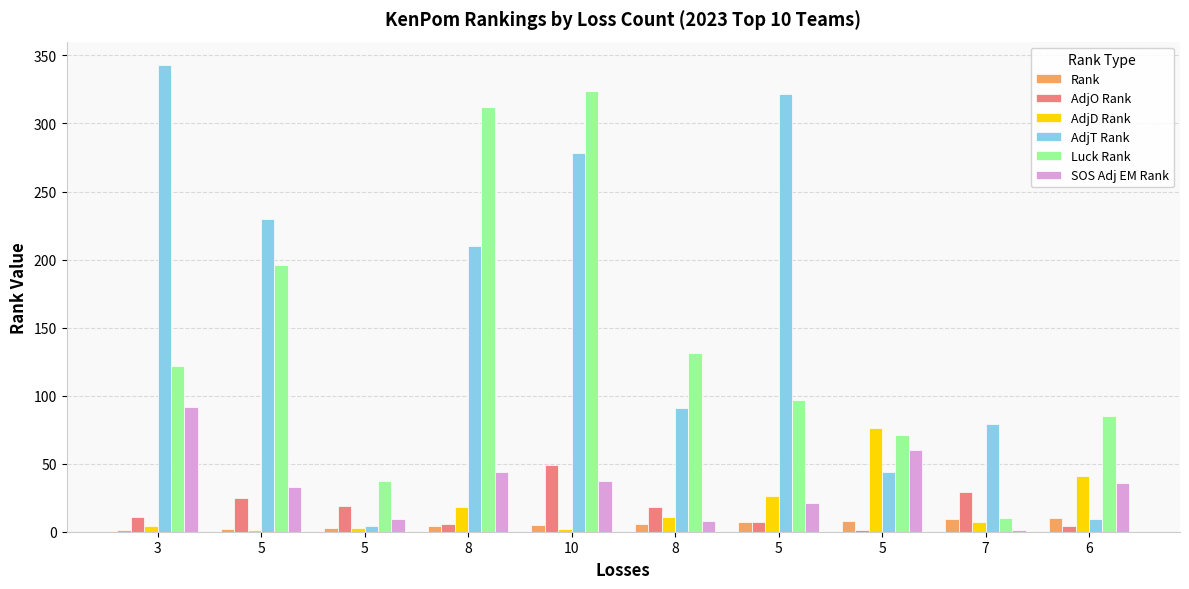

How many series are shown in this chart?

6